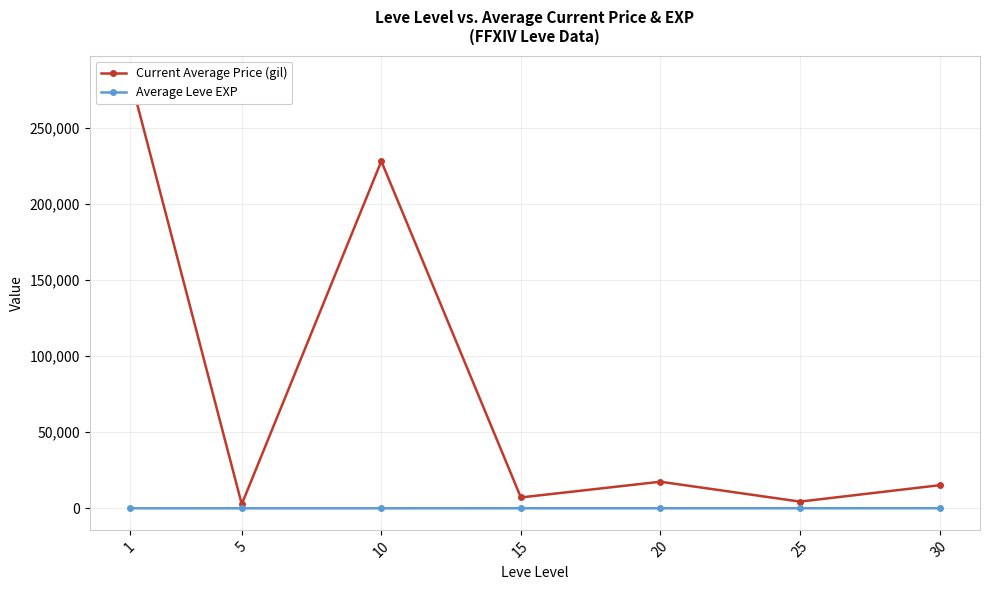

True or false: Current Average Price (gil) has a value of 17454.3 at 20.

True